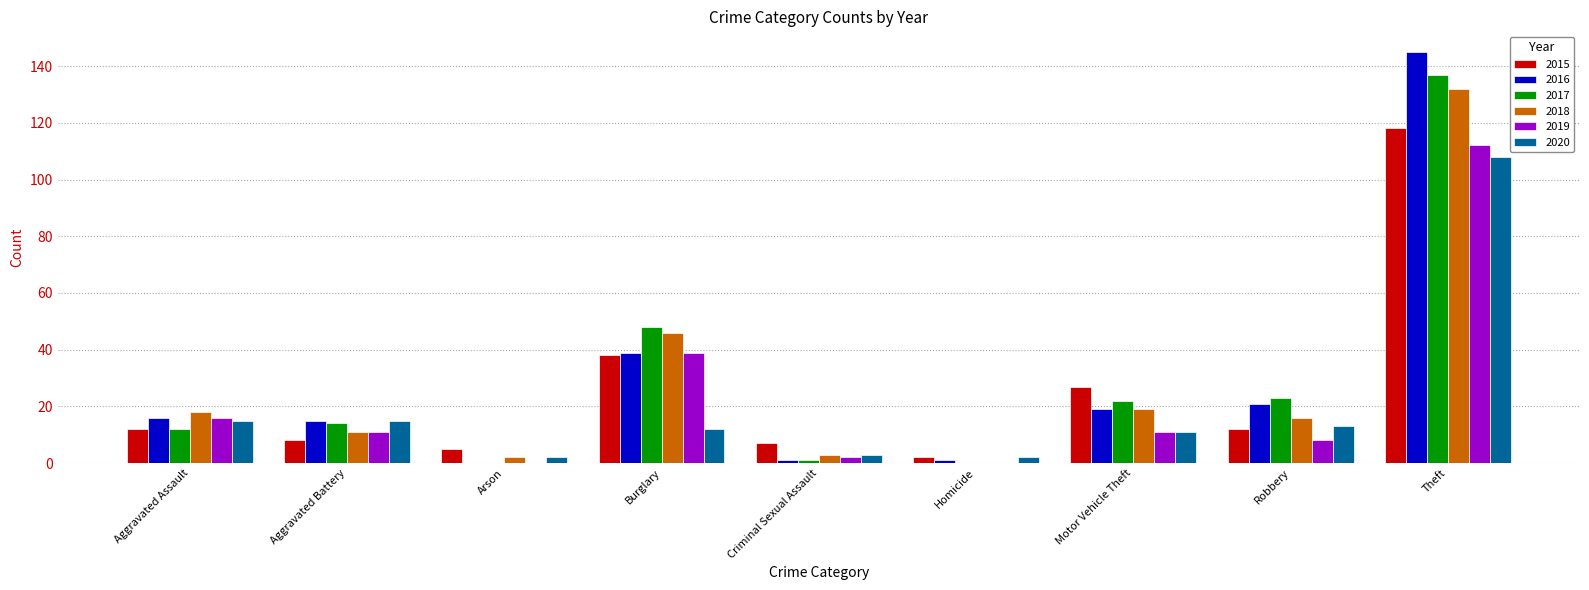

Reading left to right, what are all the values shown in this chart?

2015: 12	8	5	38	7	2	27	12	118
2016: 16	15	0	39	1	1	19	21	145
2017: 12	14	0	48	1	0	22	23	137
2018: 18	11	2	46	3	0	19	16	132
2019: 16	11	0	39	2	0	11	8	112
2020: 15	15	2	12	3	2	11	13	108